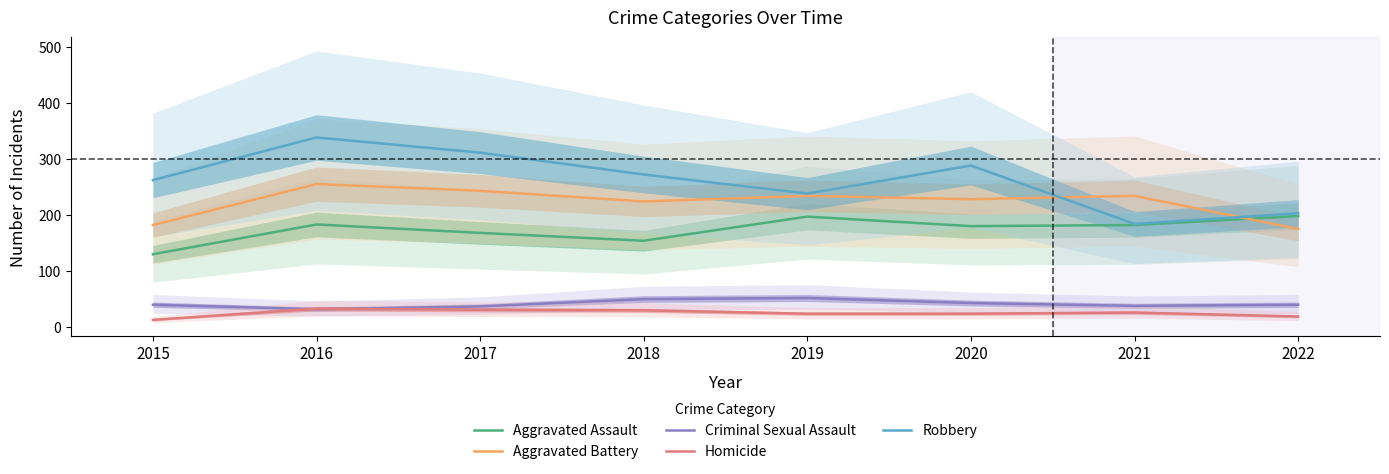

Which series has the largest total across all categories?

Robbery